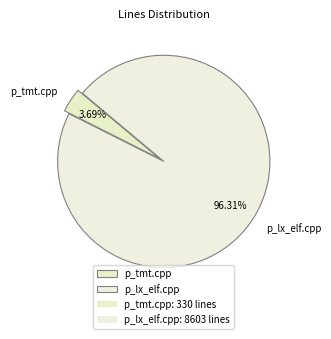

Between p_tmt.cpp and p_lx_elf.cpp, which is larger?

p_lx_elf.cpp